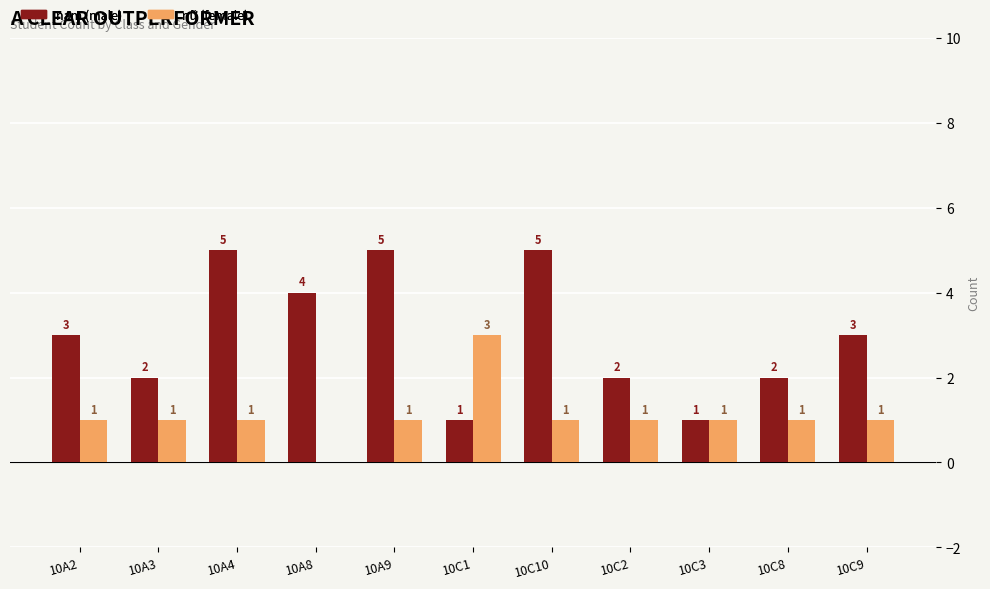

What is the total value across all series at 10A8?

4